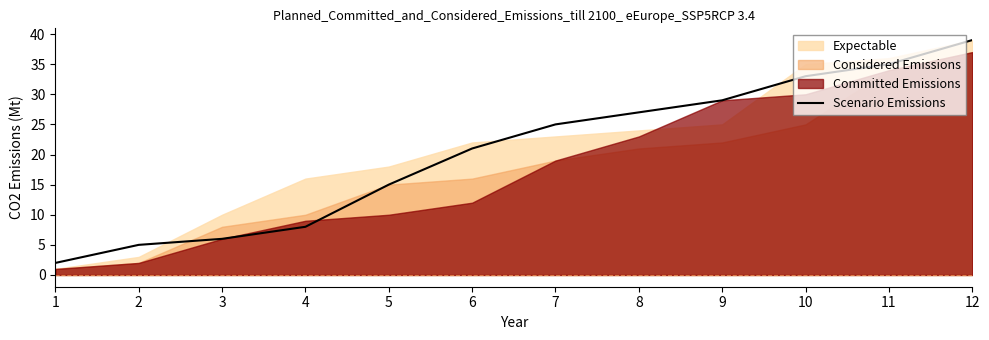

Which label corresponds to the largest value in the chart?

12